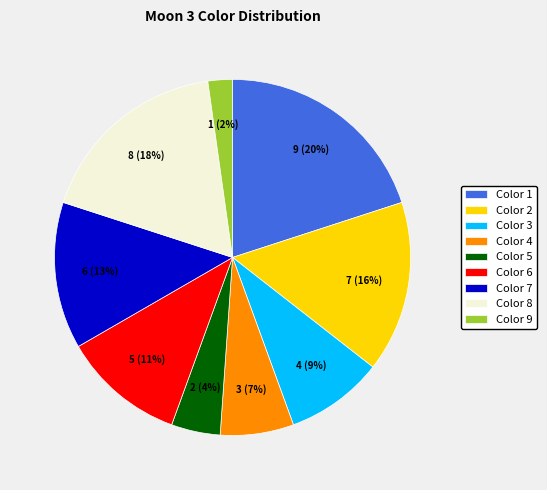

Rank the categories by value from highest to lowest.

Color 1, Color 8, Color 2, Color 7, Color 6, Color 3, Color 4, Color 5, Color 9